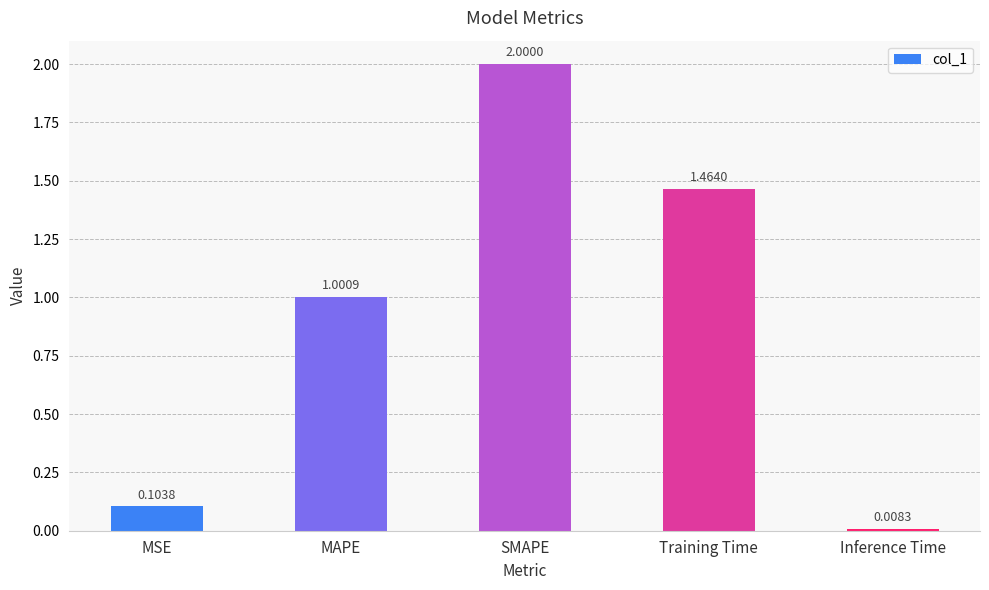

Does the chart contain stacked bars?

No